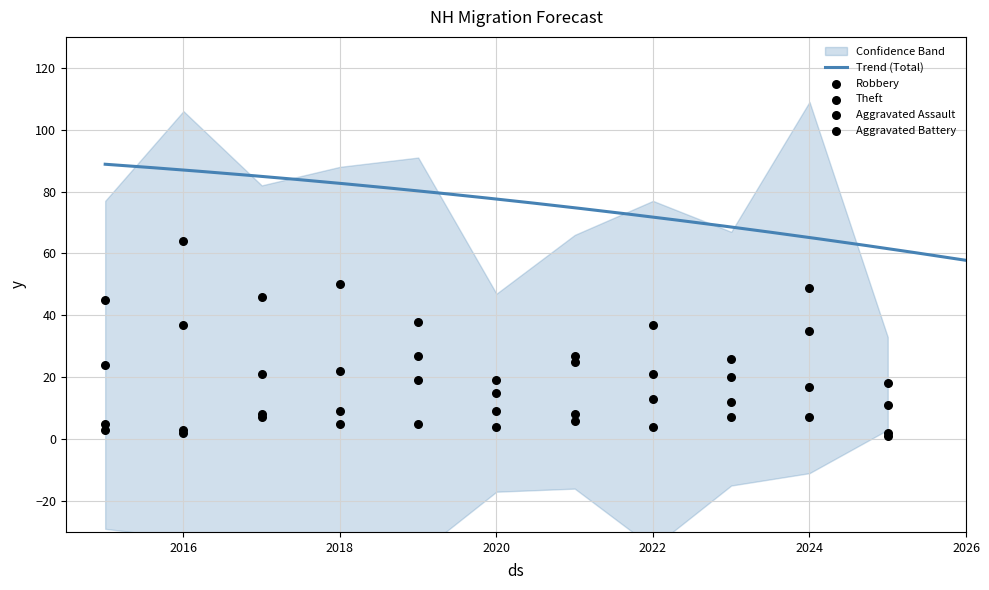

Which series reaches the maximum Y coordinate?

Theft